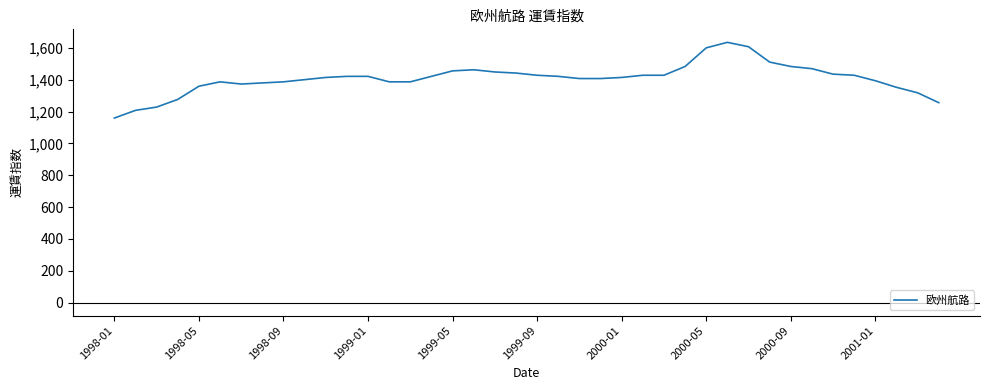

What is the minimum value shown in the chart?

1159.2